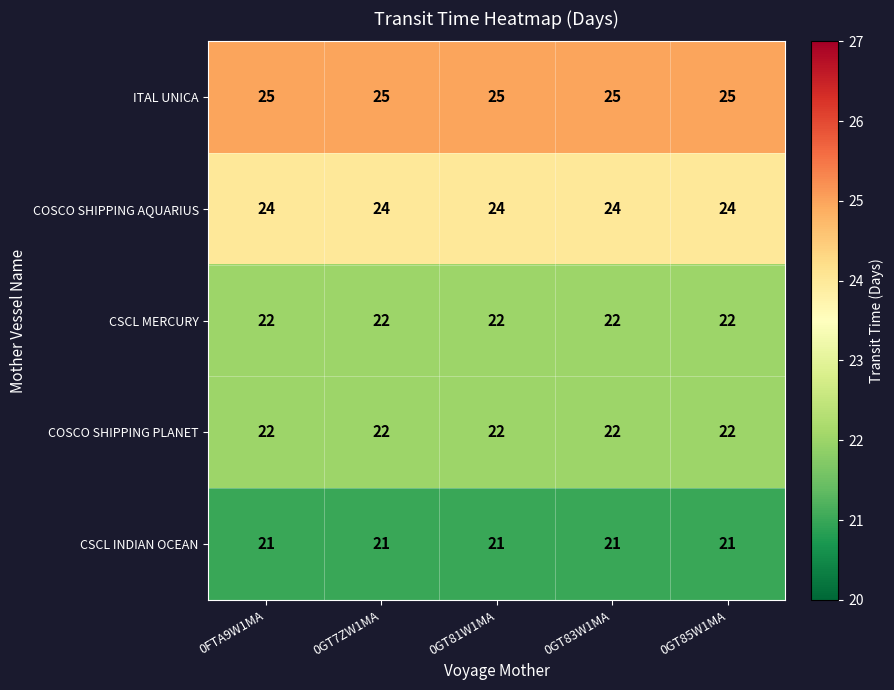

The value of CSCL INDIAN OCEAN at 0GT81W1MA is 14. True or false?

False